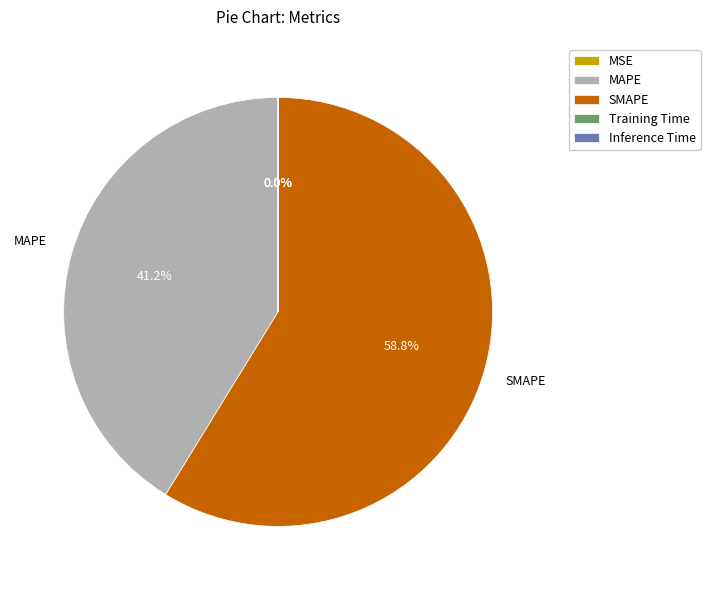

Does any single category account for the majority?

Yes